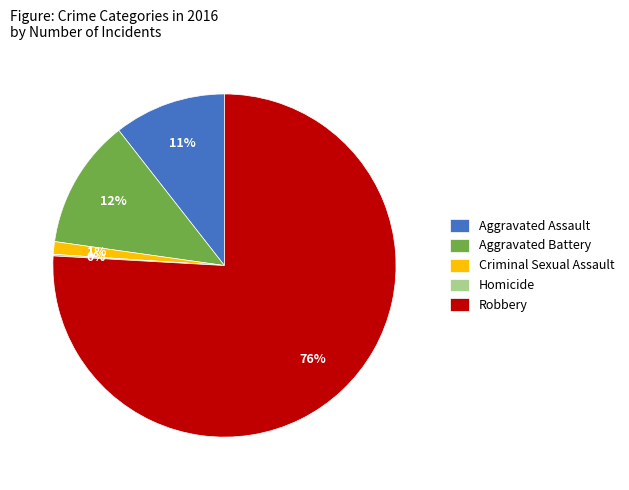

Which has a higher value, Robbery or Aggravated Battery?

Robbery